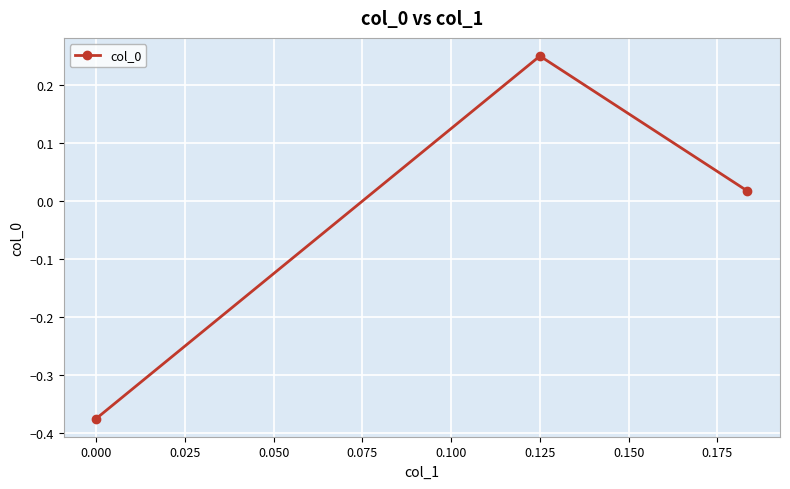

What is the difference between the maximum and minimum values?

0.6